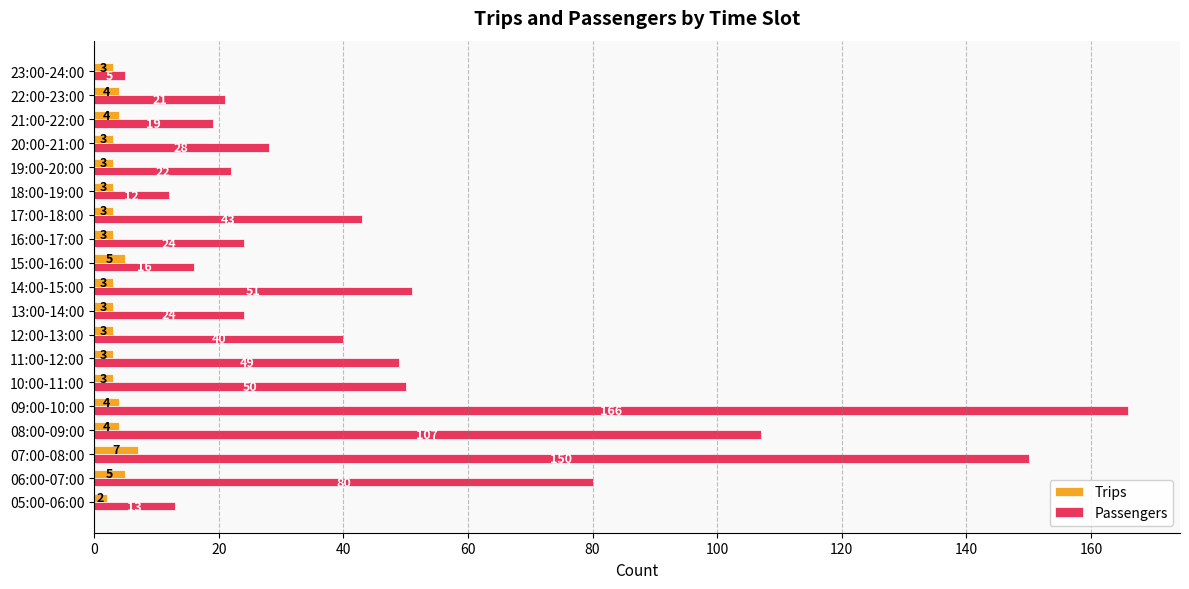

Which series has the largest total across all categories?

Passengers